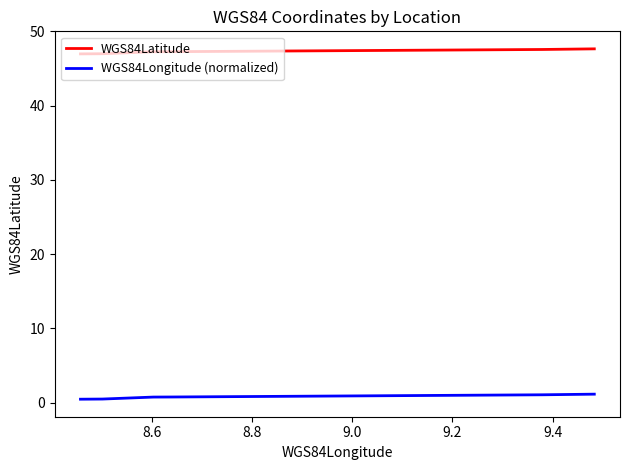

What is the sum of all WGS84Longitude (normalized) values?

4.7